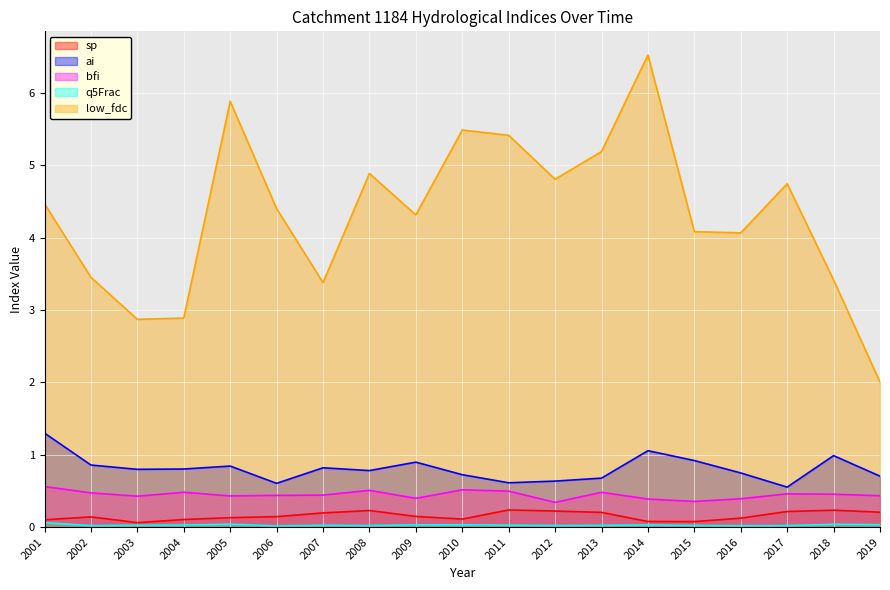

True or false: q5Frac and bfi cross at least once.

False